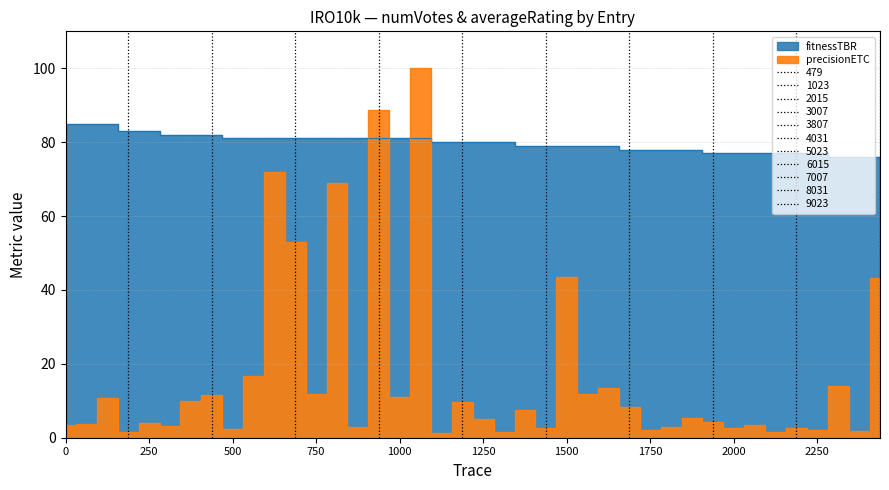

Which has a higher value, 2018 or 1996?

1996